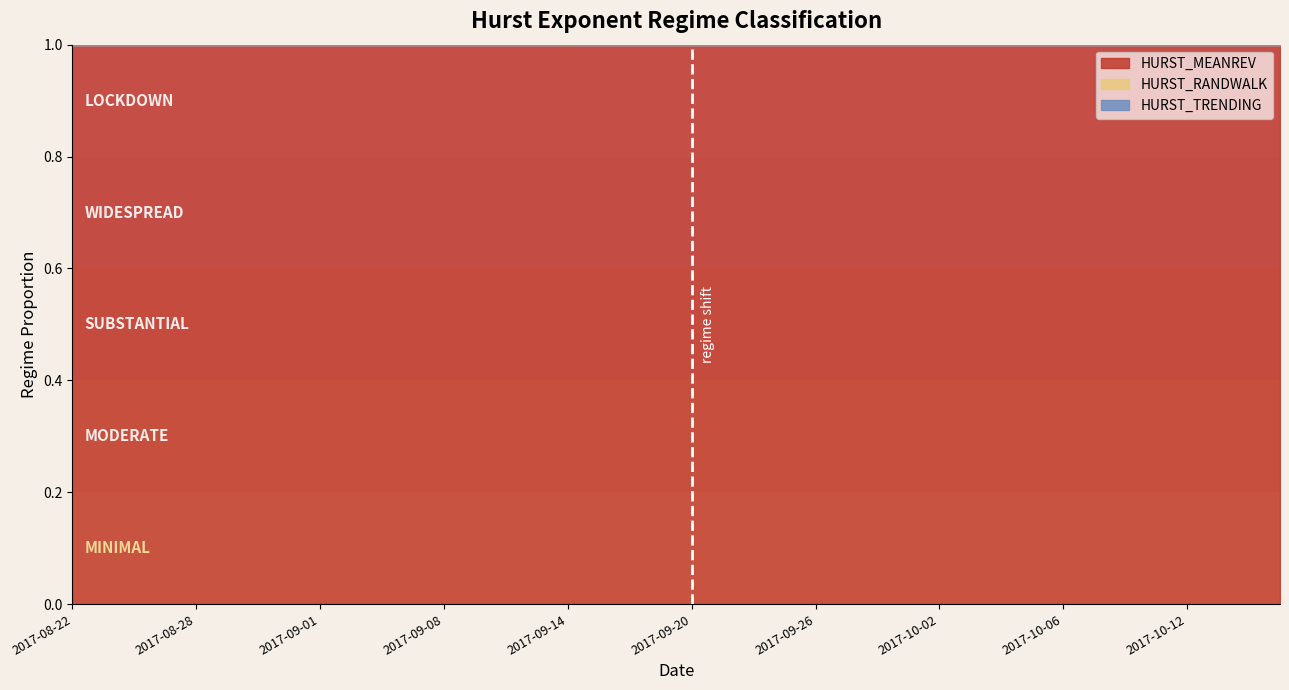

Does the chart have visible grid lines?

No